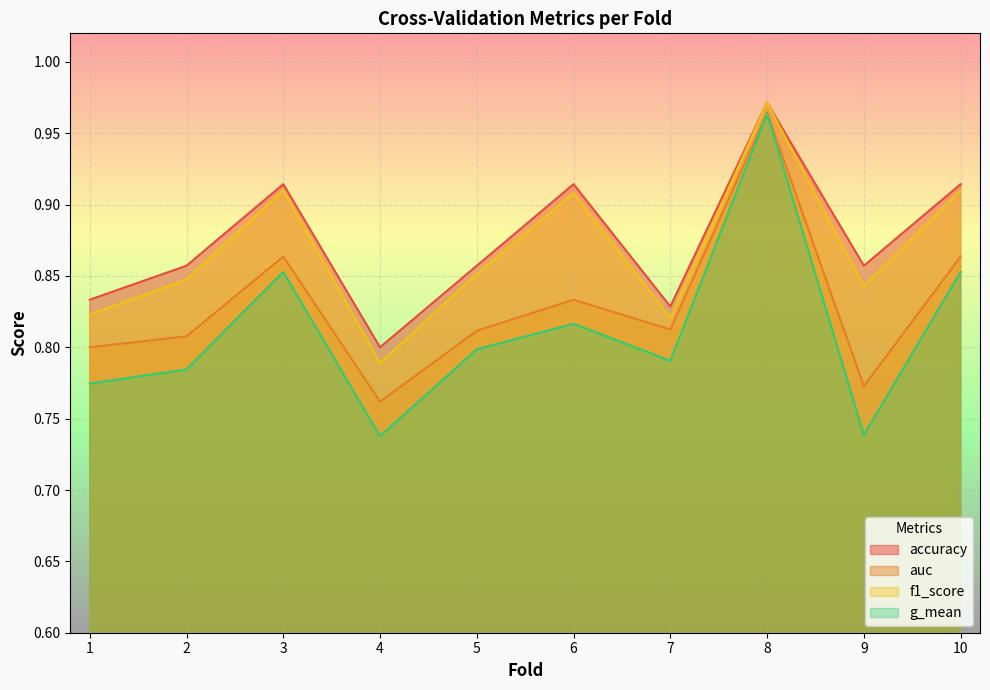

What is the value of the accuracy point at the 2nd from the left?

0.9